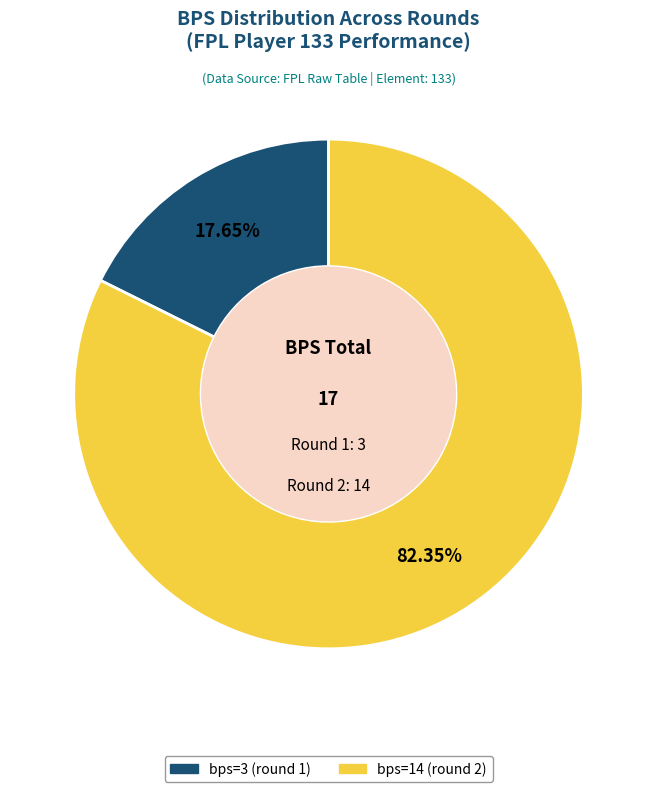

Which slice represents more than half of the pie?

bps=14 (round 2)